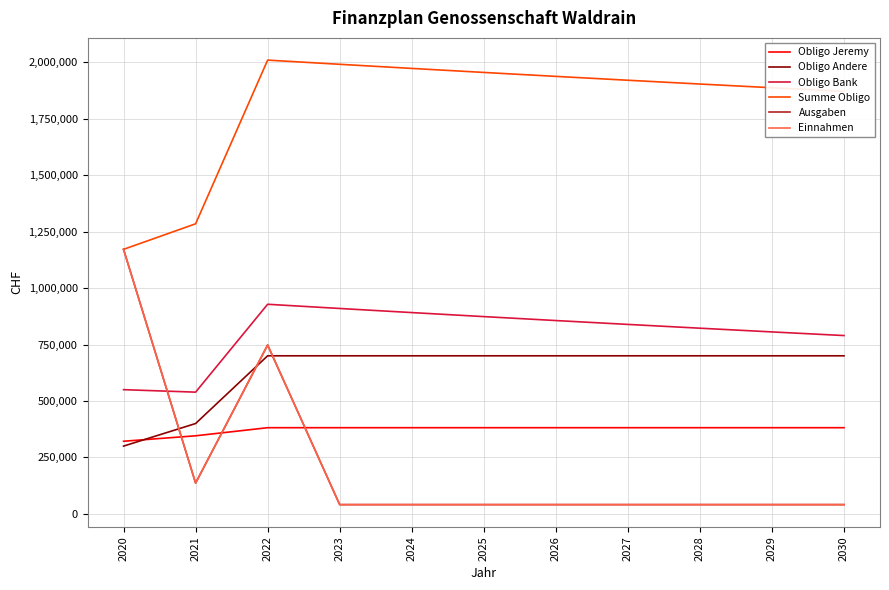

True or false: Obligo Andere and Obligo Bank cross at least once.

False